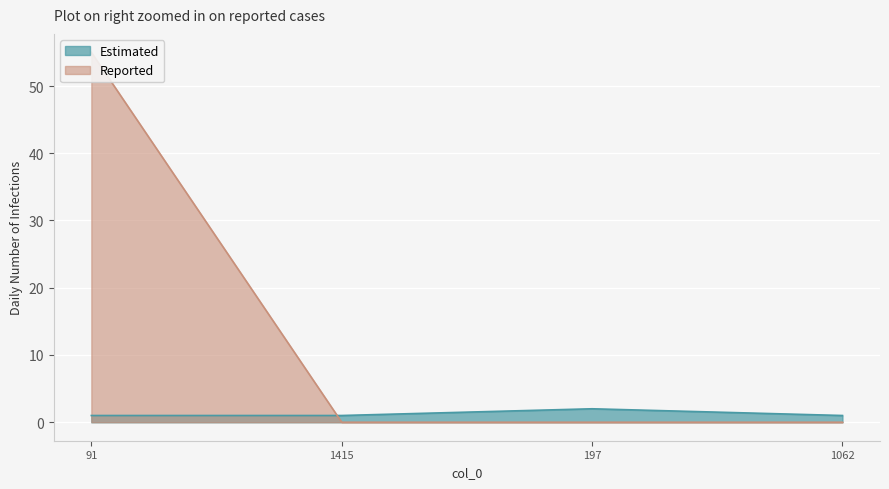

What is the label of the 2nd point from the left?

1415